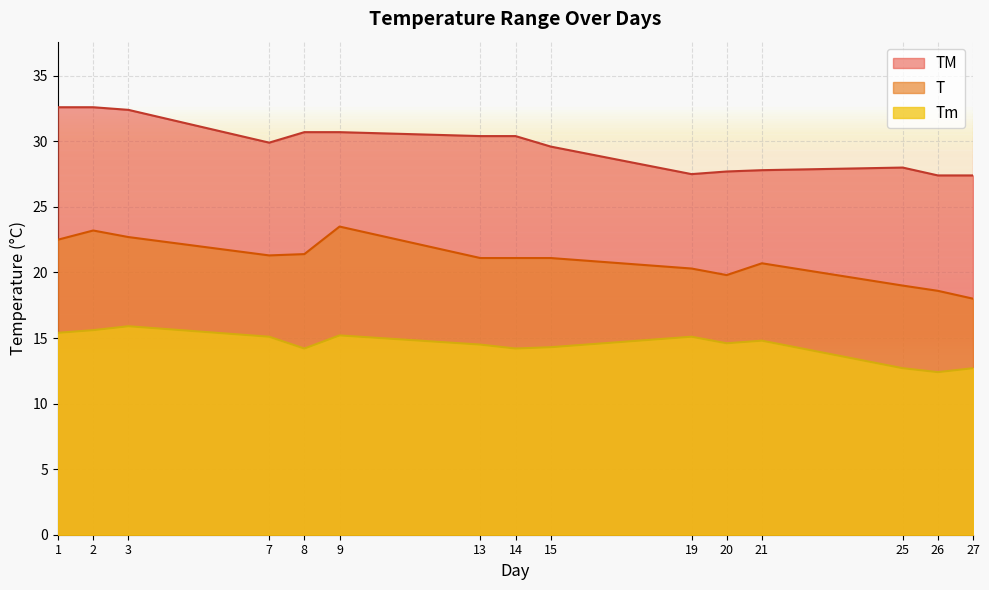

How many data points in T are less than 21?

6